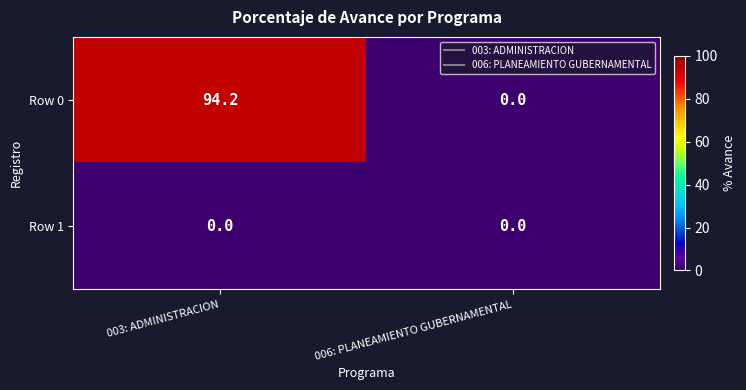

The Row 0 series shows 94.2 at 003: ADMINISTRACION. True or false?

True